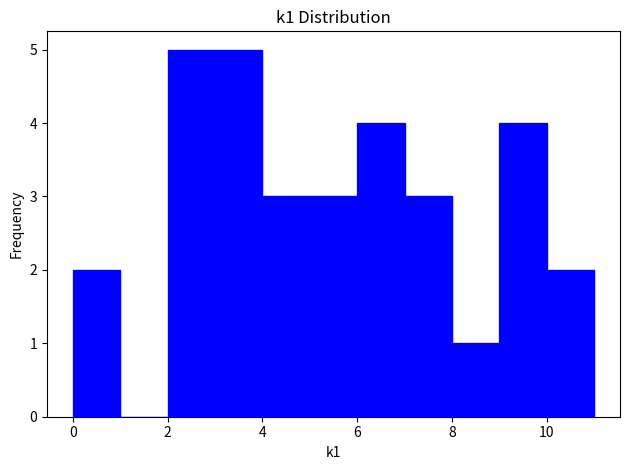

Reading left to right, list every bar in this chart as the range it spans on the x-axis followed by its height. The values are not printed on the chart, so give them approximately, as read against the axis.

0 to 1: 2
1 to 2: 0
2 to 3: 5
3 to 4: 5
4 to 5: 3
5 to 6: 3
6 to 7: 4
7 to 8: 3
8 to 9: 1
9 to 10: 4
10 to 11: 2